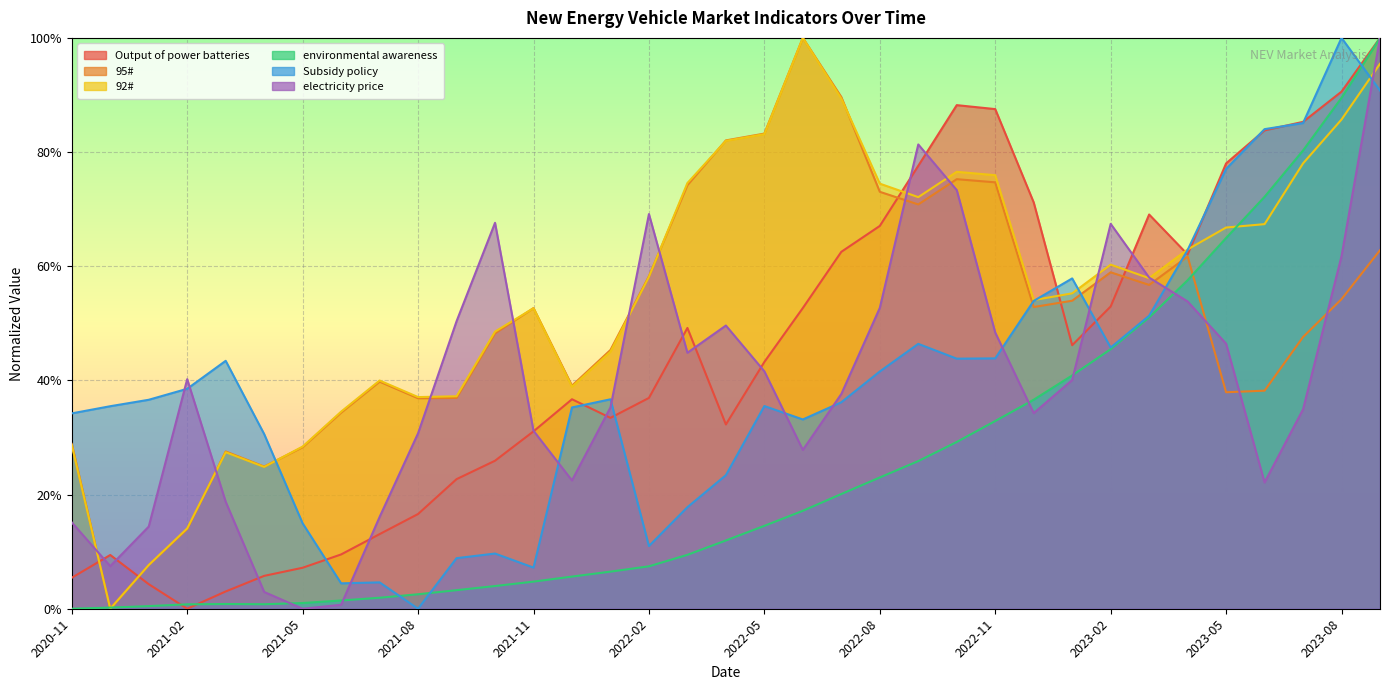

At which label does Subsidy policy first exceed 36?

2021-01